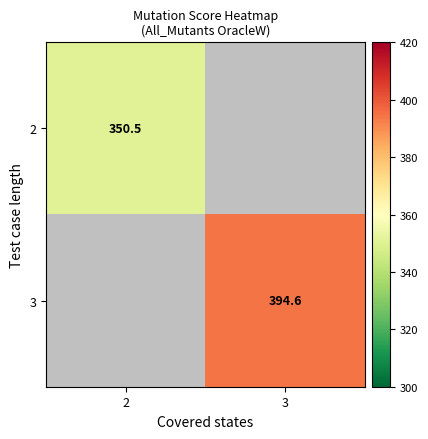

The value of 3 at 3 is 700.9. True or false?

False